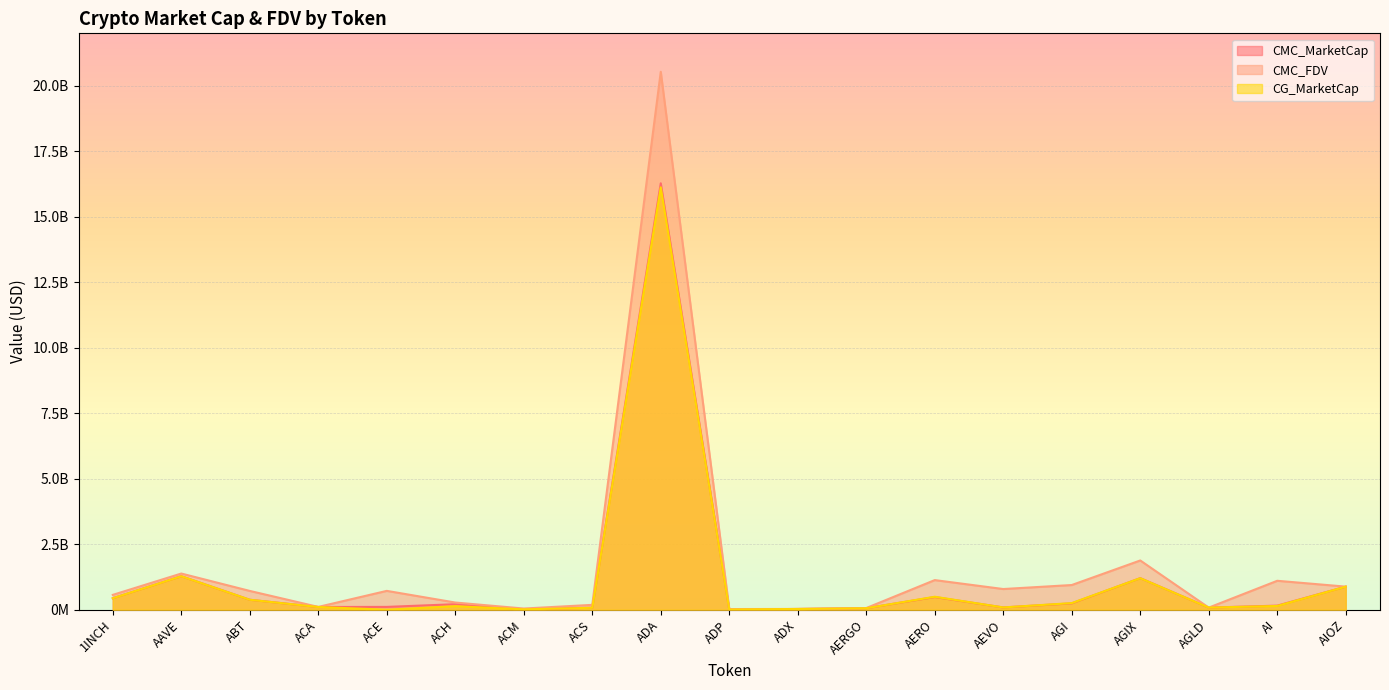

True or false: CMC_MarketCap has a value of 379920534.5 at ABT.

True